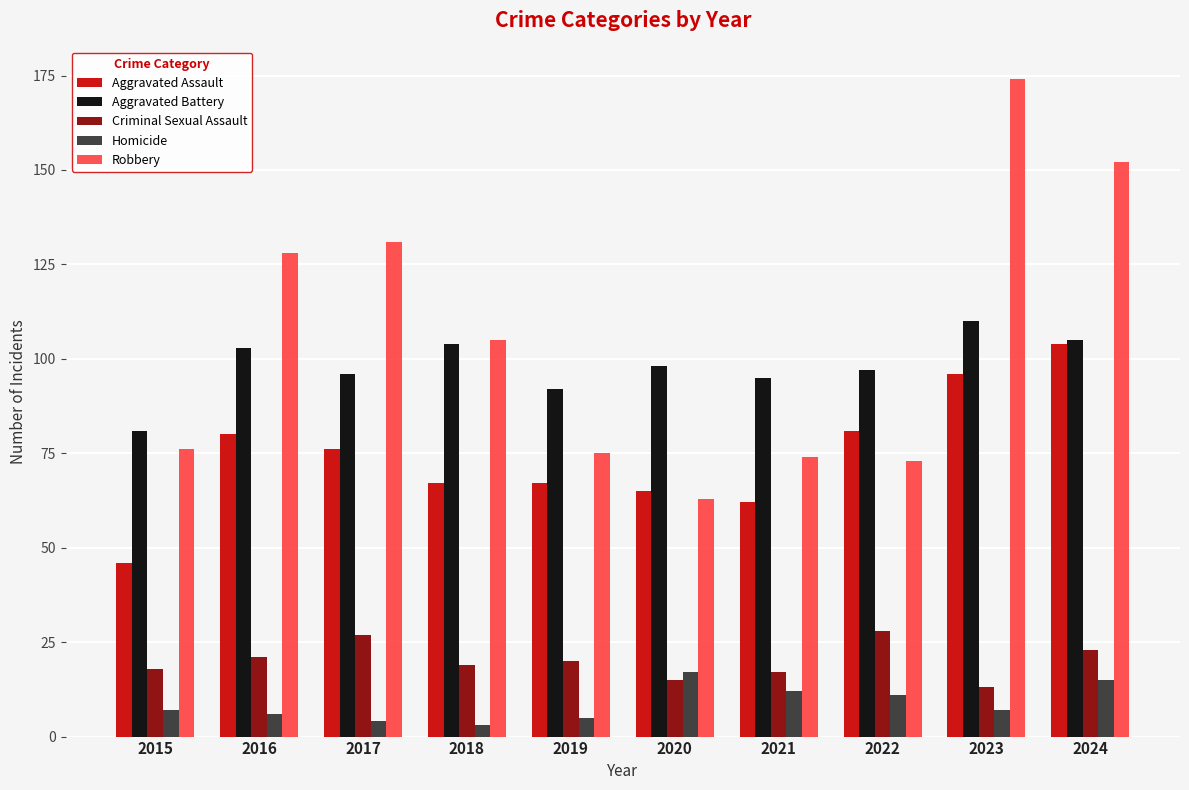

What are all the series names shown in the legend?

Aggravated Assault, Aggravated Battery, Criminal Sexual Assault, Homicide, Robbery